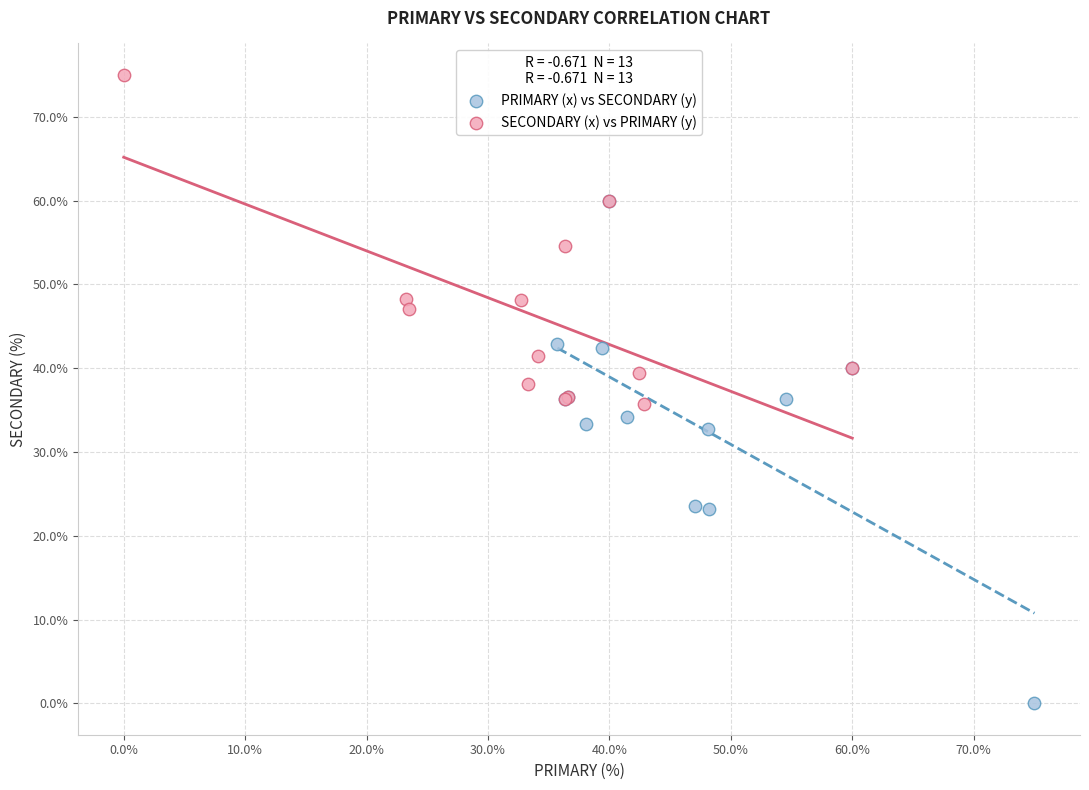

Which series reaches the maximum Y coordinate?

SECONDARY (x) vs PRIMARY (y)